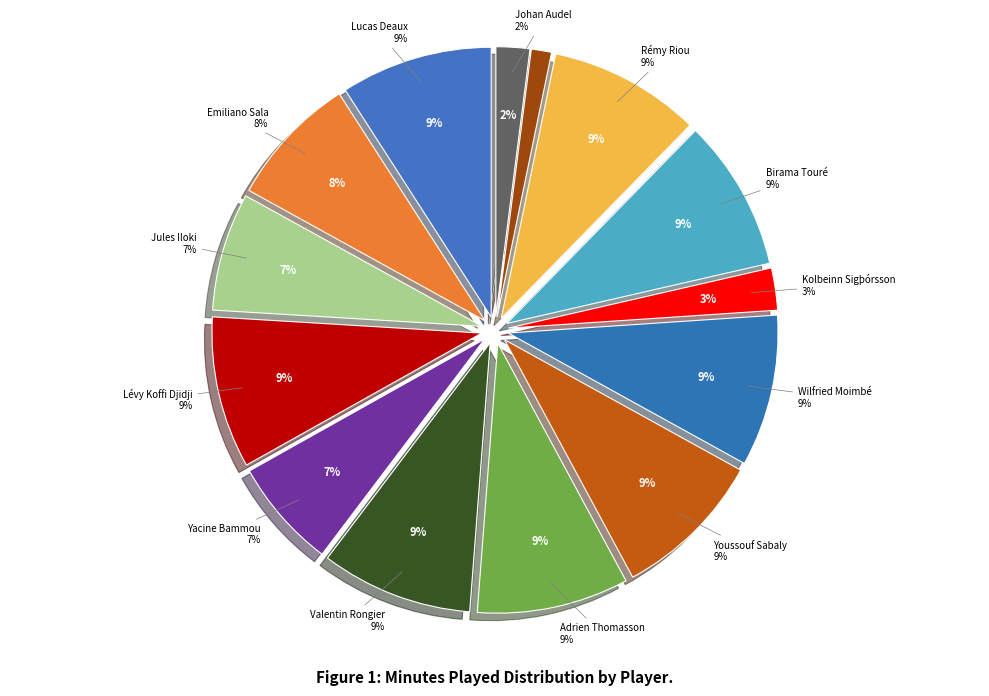

To the nearest percent, what is the combined percentage of Jules Iloki and Birama Touré?

16%